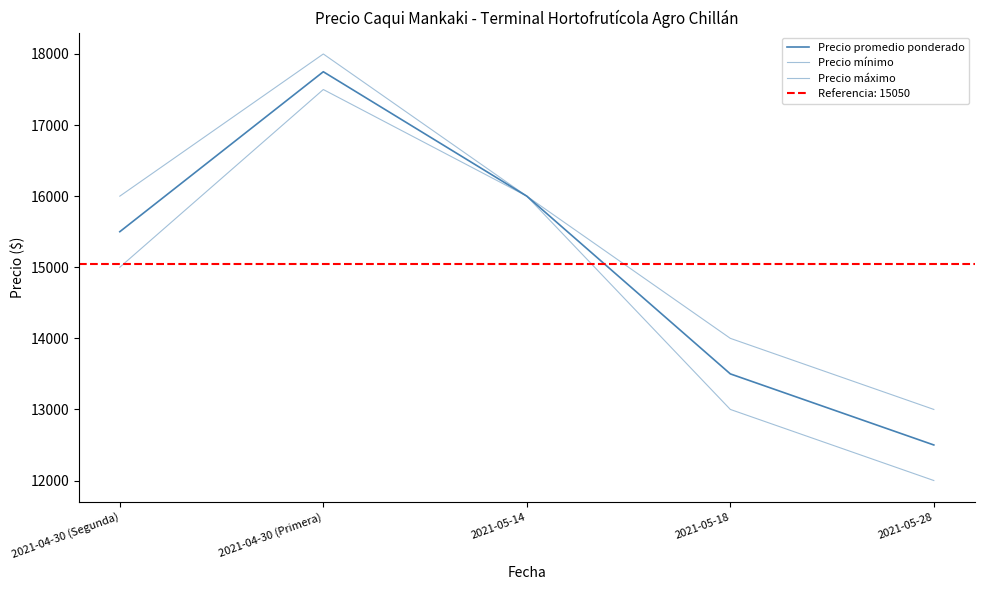

Where does the Precio máximo series first go above 16000?

2021-04-30 (Primera)